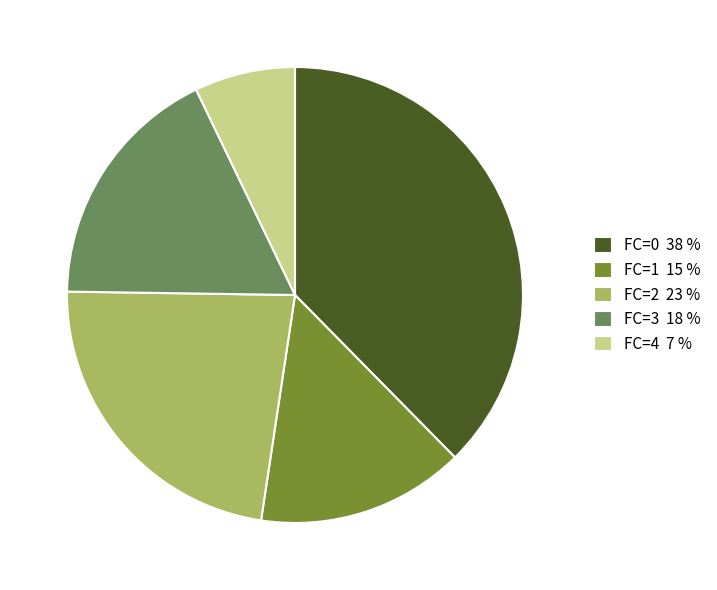

How many segments does this pie chart have?

5